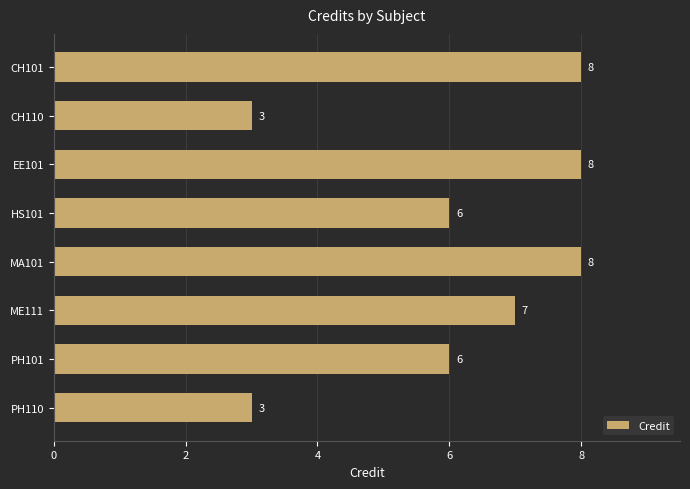

Approximately how many times larger is the value at CH110 compared to MA101?

0.4